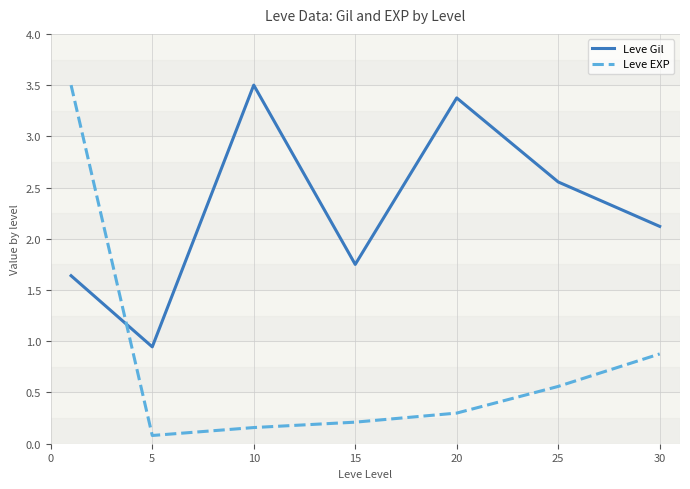

Which series has the largest total across all categories?

Leve Gil